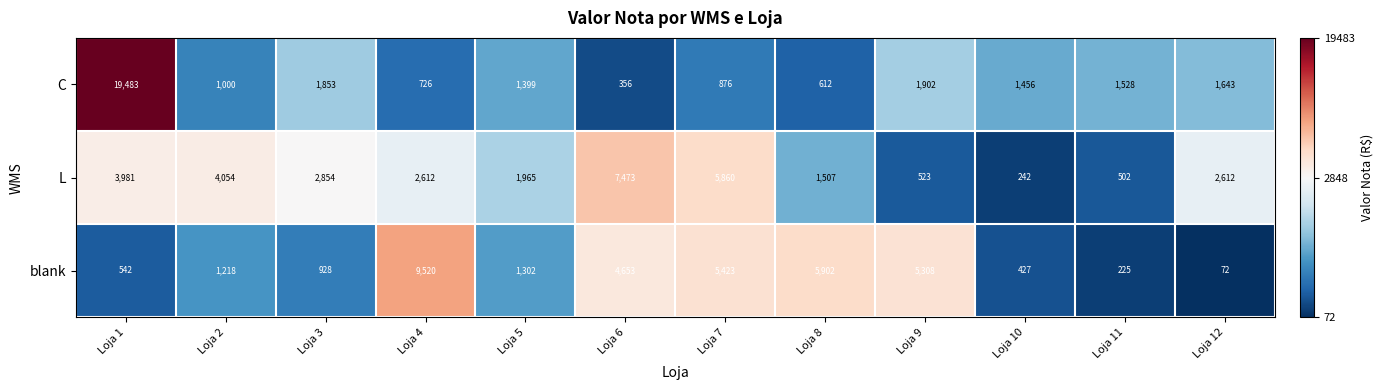

What is the difference between the blank values at Loja 8 and Loja 12?

5830